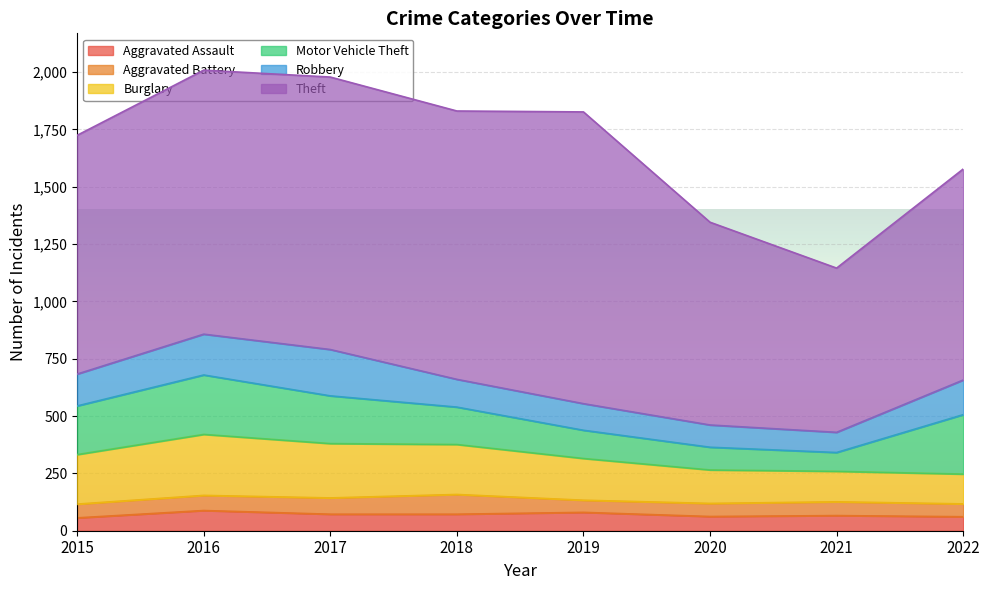

Which series has the largest range (max minus min)?

Theft